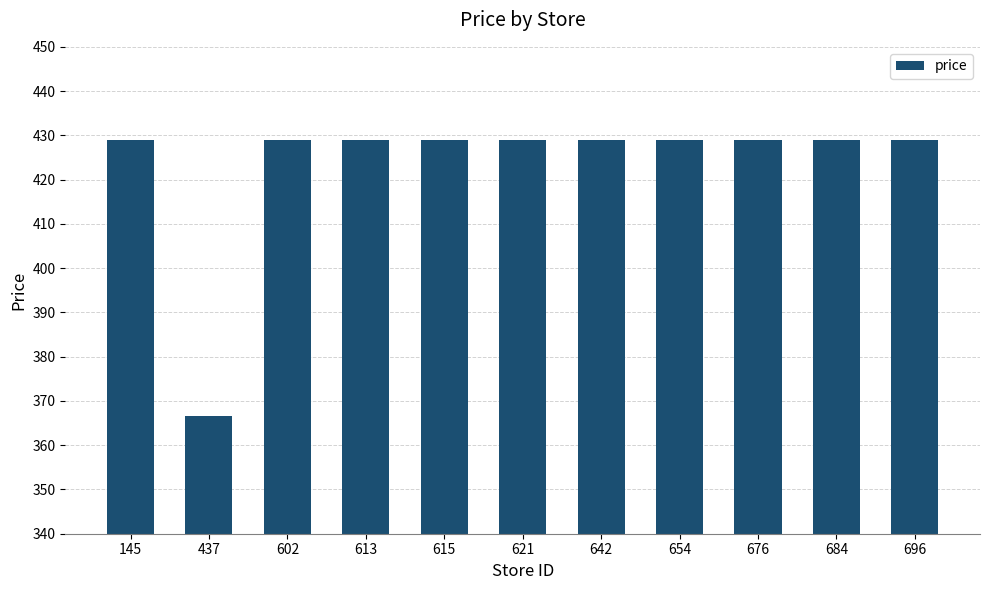

Is it true that the value at 654 is 109.9?

False